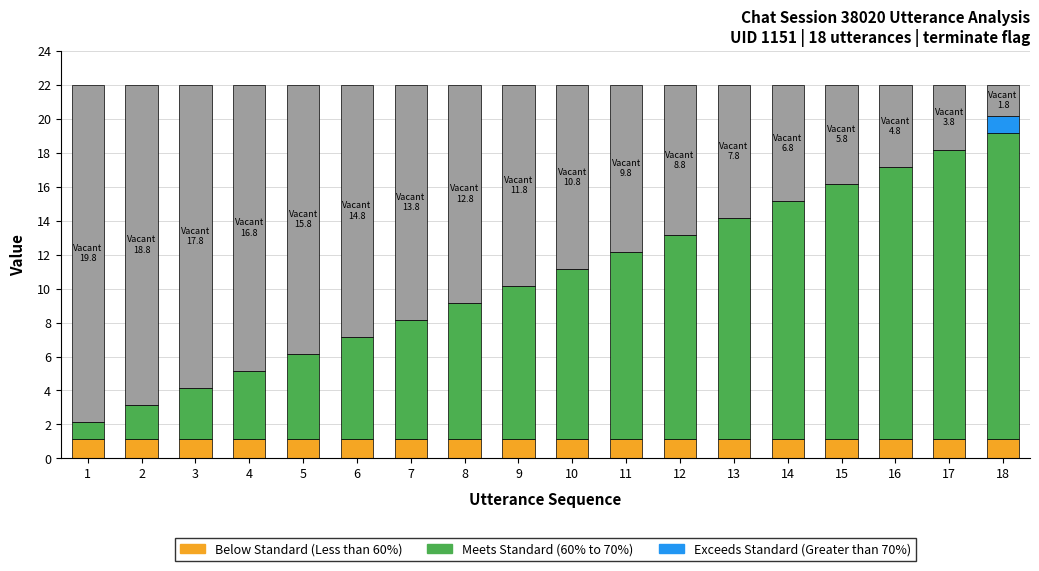

What is the total value across all series at 5?

22.0